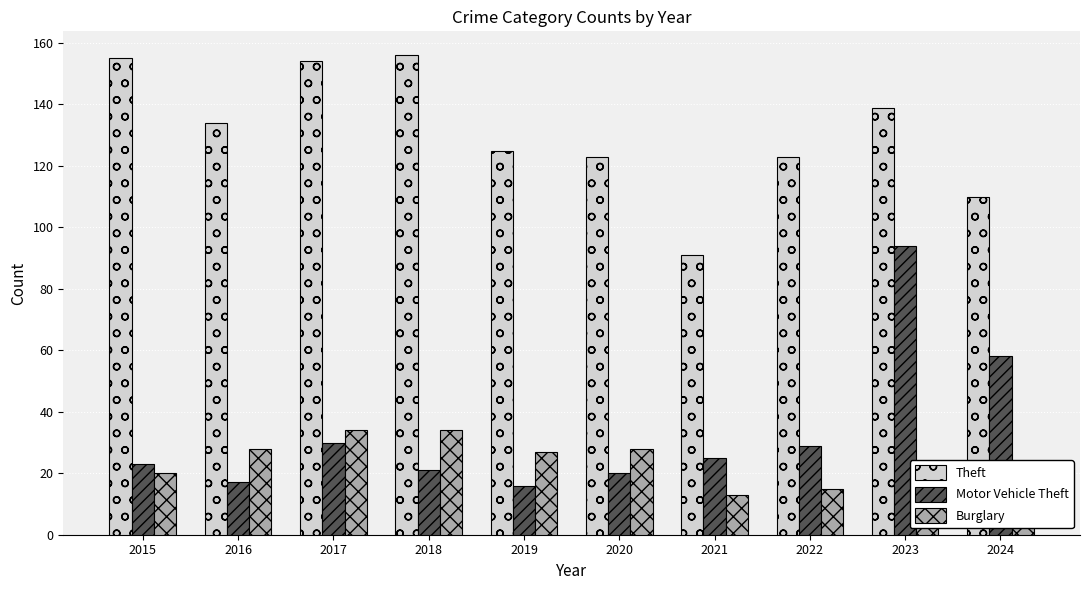

Which category has the lowest value across all series?

2024